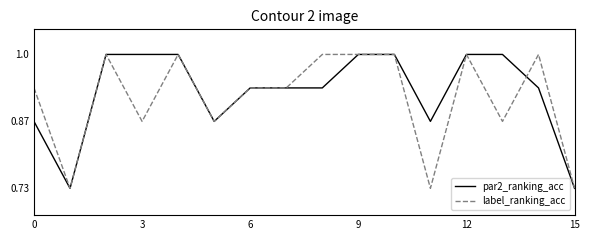

What is the maximum value for label_ranking_acc?

1.0